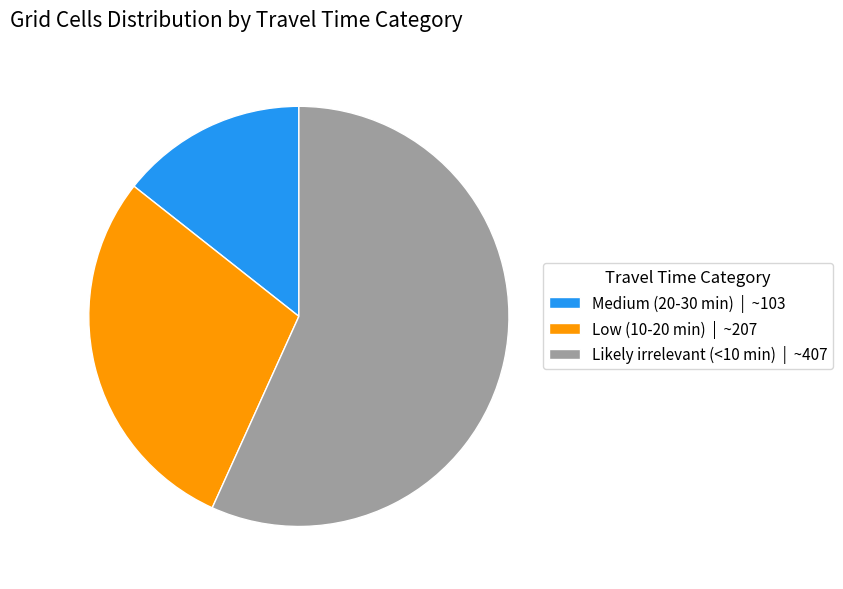

Is it true that Medium (20-30 min) is 14% of the pie?

True